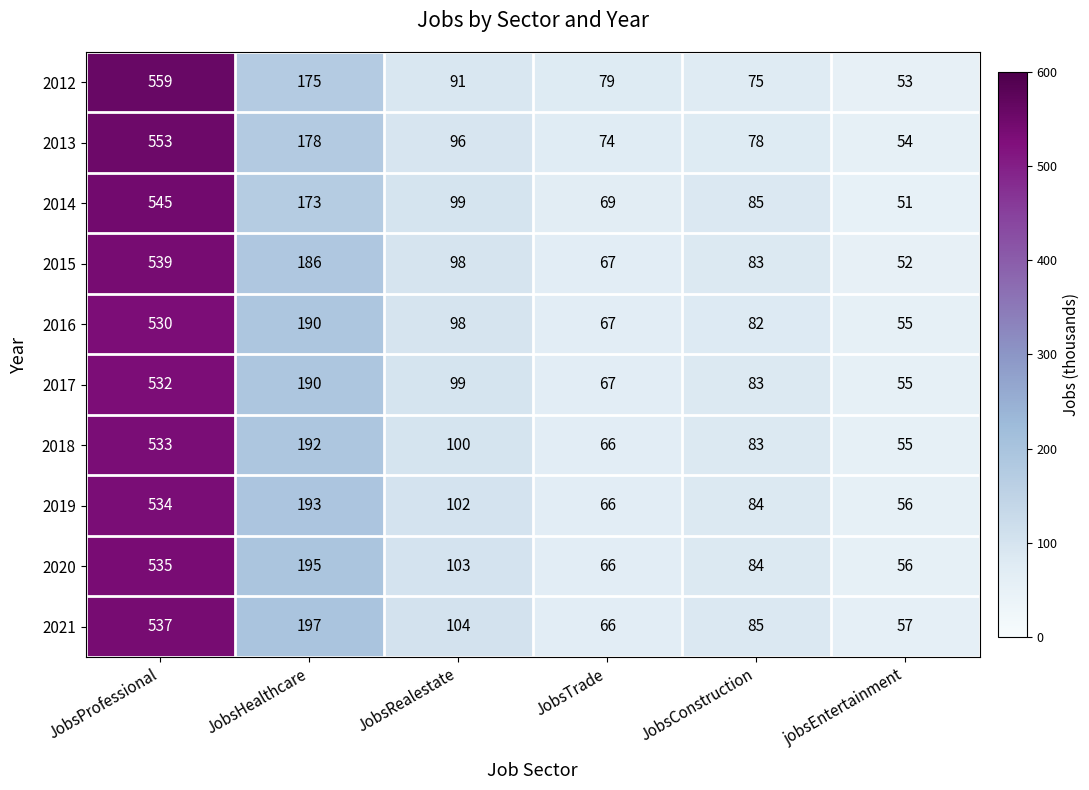

What is the difference between the highest and lowest values at JobsConstruction?

10